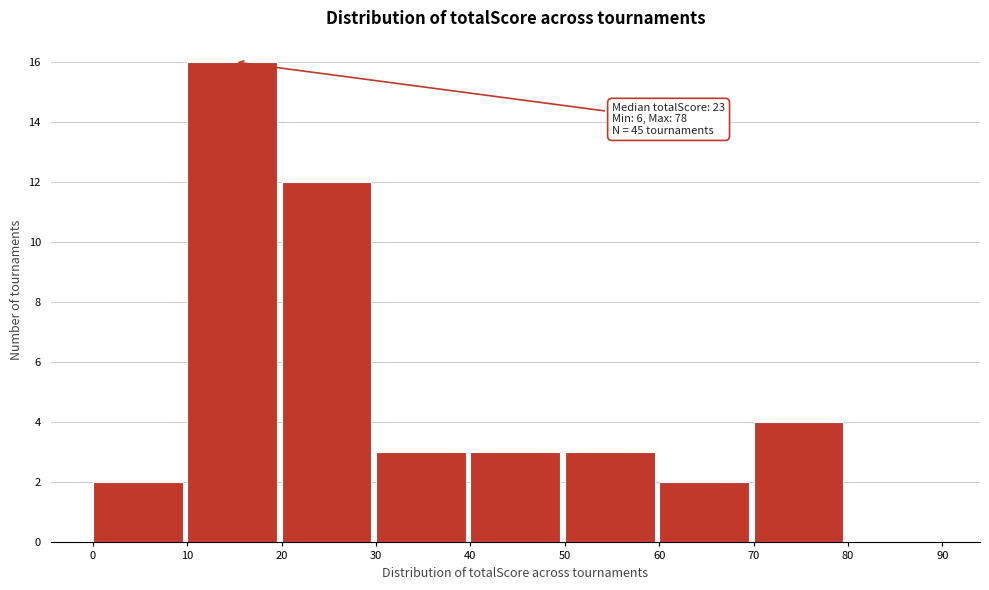

Over which range of the x-axis is the bar tallest?

10 to 20